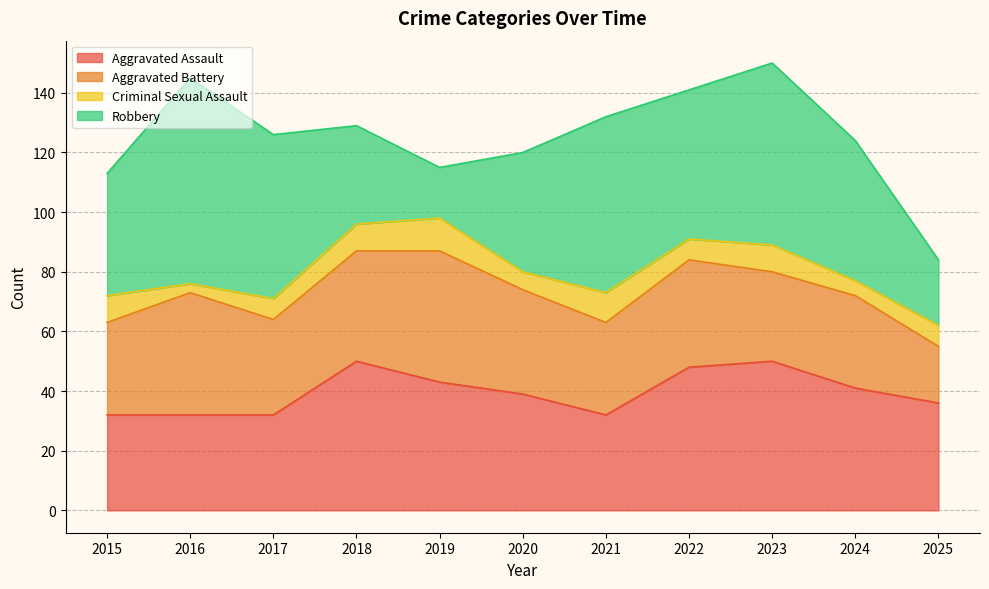

Rank the series by their maximum value, from lowest to highest.

Criminal Sexual Assault, Aggravated Battery, Aggravated Assault, Robbery